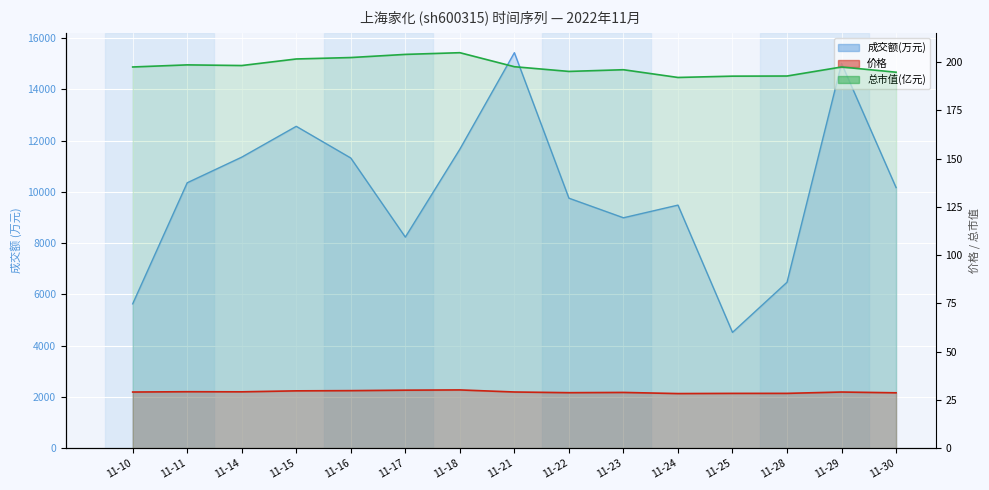

Read the 成交额(万元) value at 11-21.

15433.0